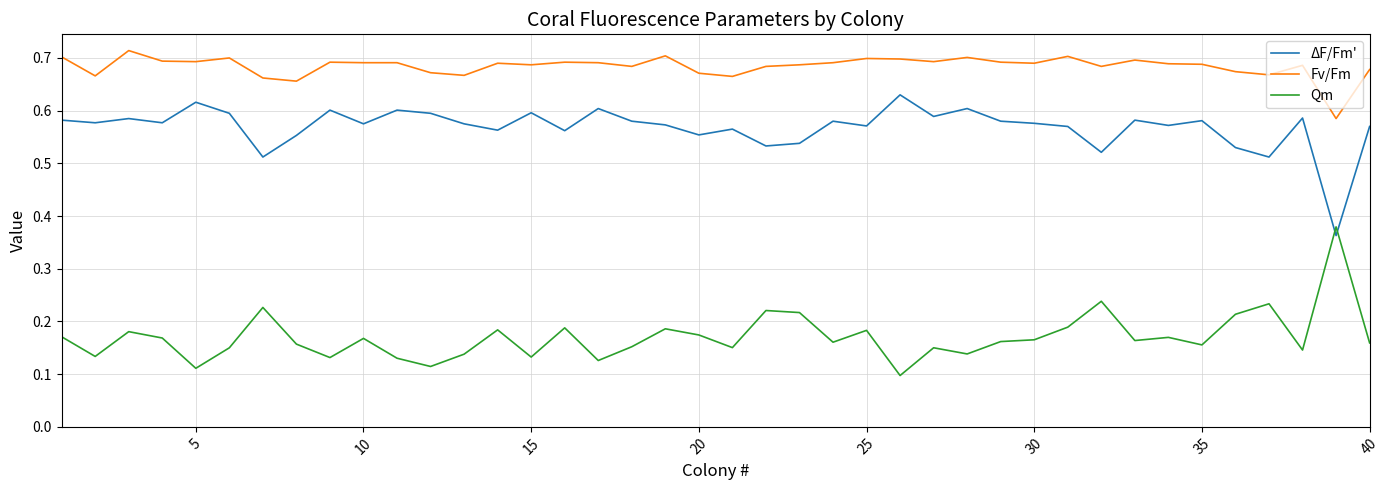

List the series in order of their overall mean, highest first.

Fv/Fm, ΔF/Fm', Qm